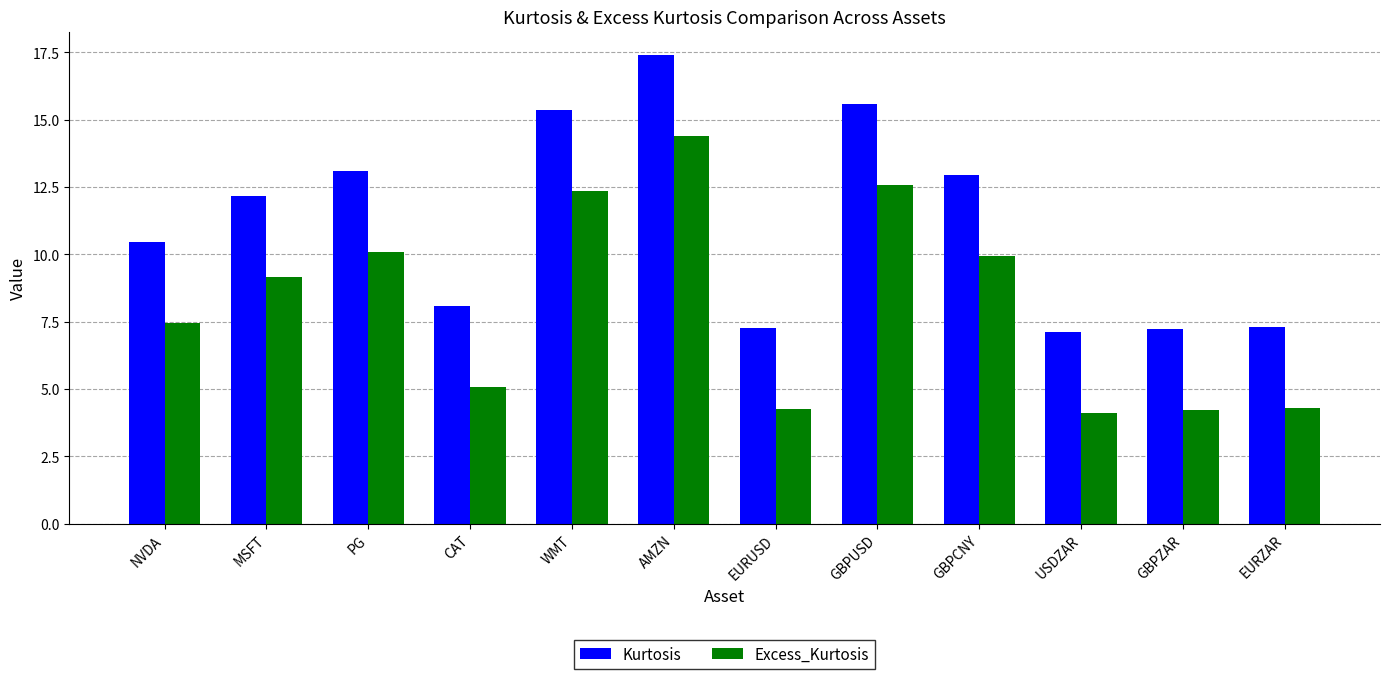

How many data points in Kurtosis are above 12?

6